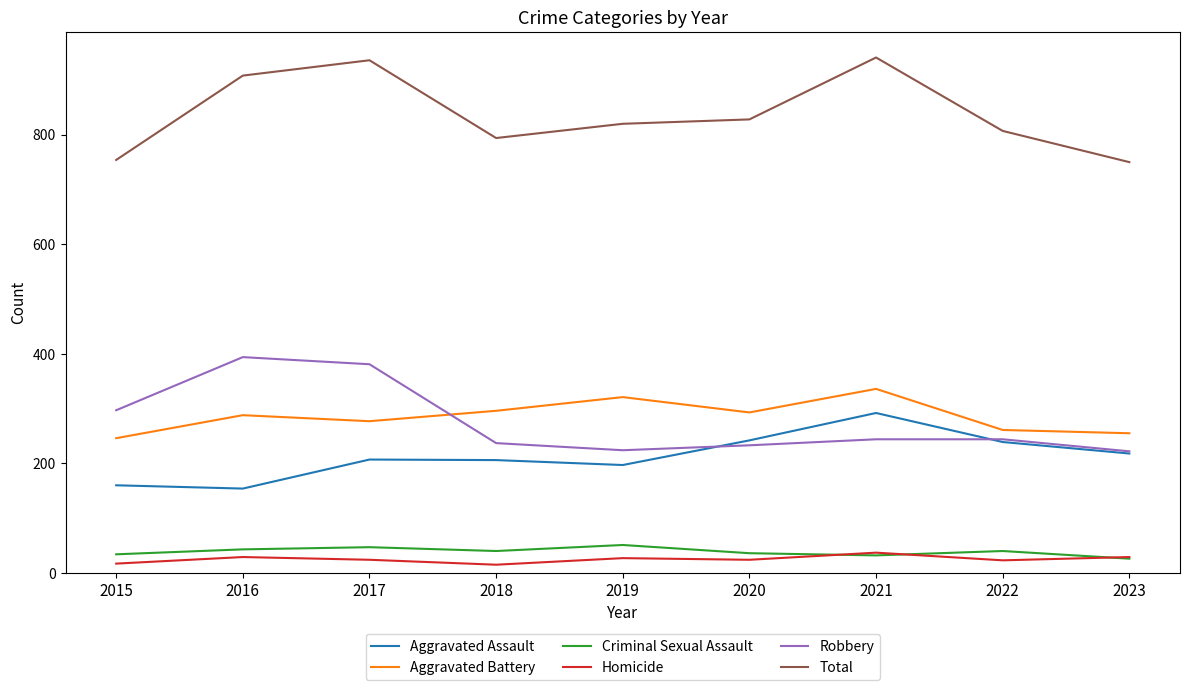

True or false: Homicide and Robbery intersect in this chart.

False